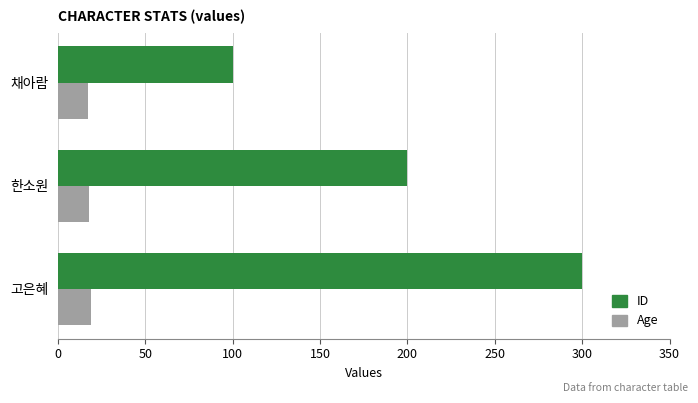

How many ID values are between 100 and 300?

3